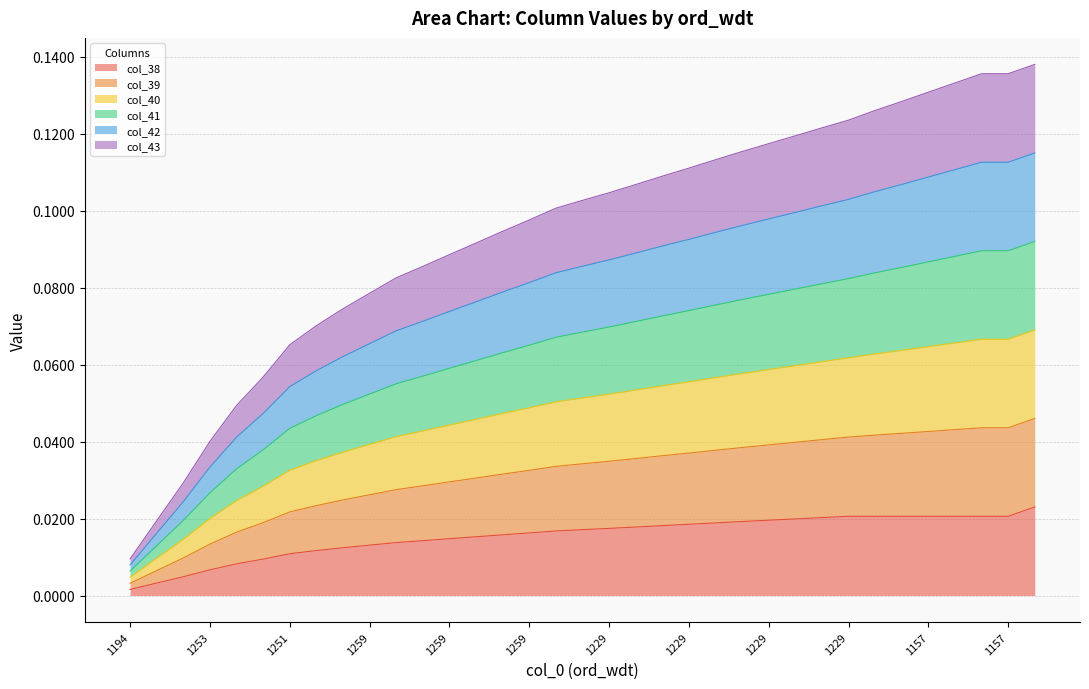

What are all the series names shown in the legend?

col_38, col_39, col_40, col_41, col_42, col_43